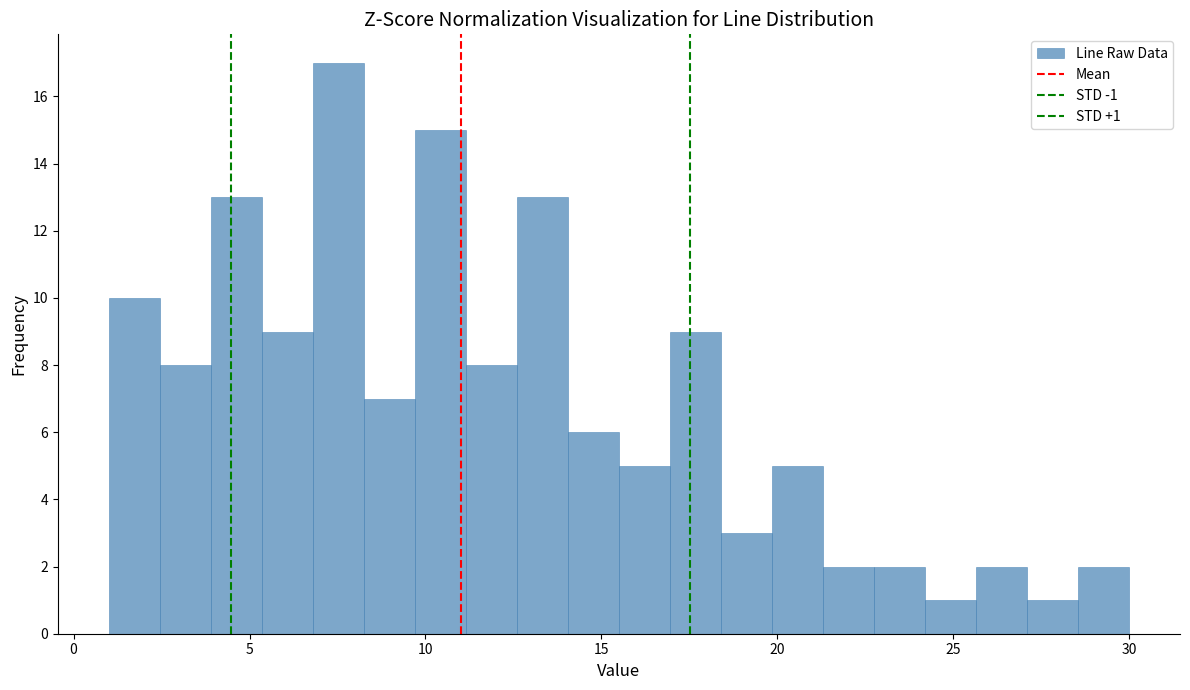

Read against the x-axis, roughly where is the centre of the tallest bar?

7.5